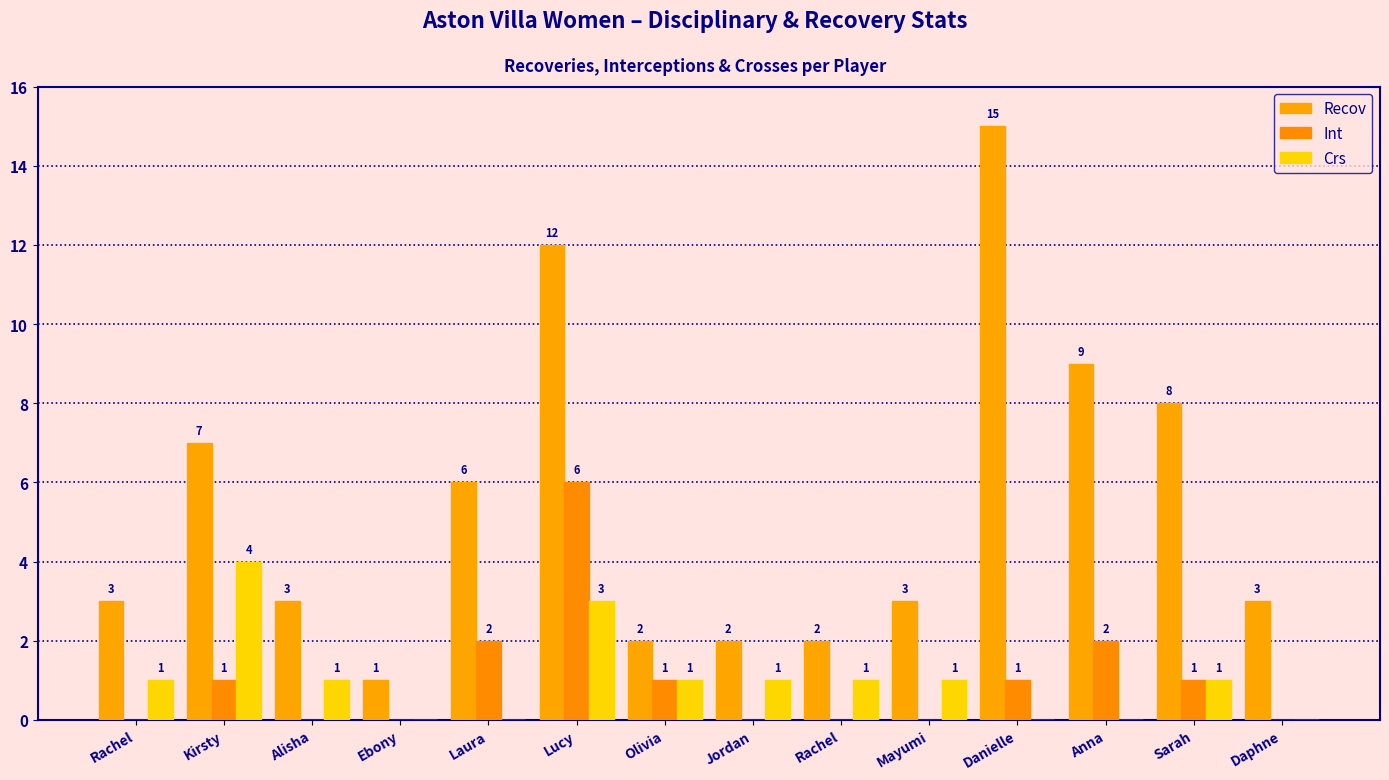

How many data points does each series have?

14